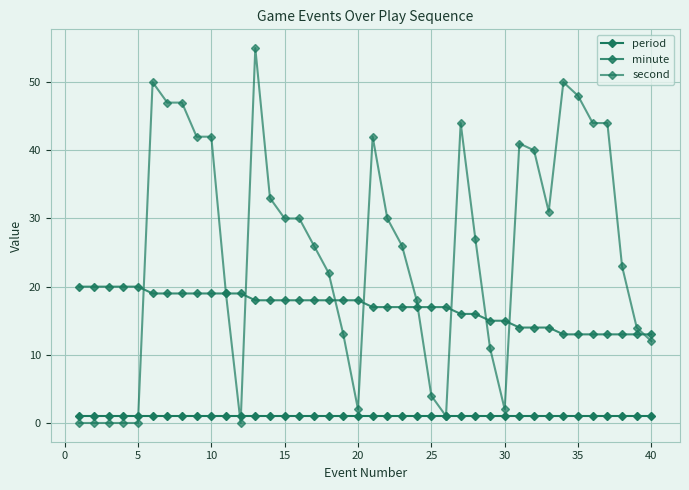

At how many categories does at least one series exceed 13?

39